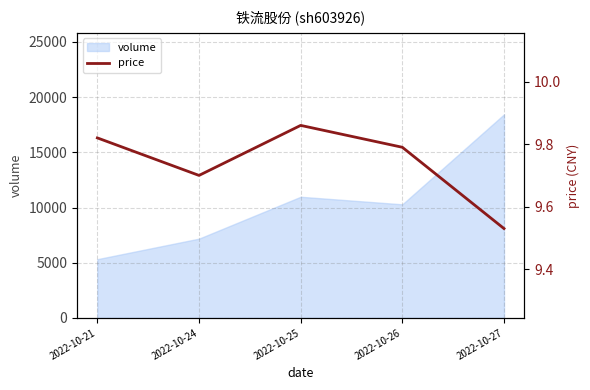

Which label corresponds to the smallest value in the chart?

2022-10-27